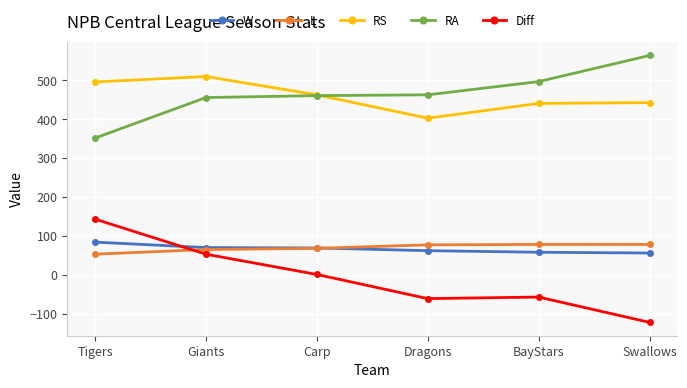

What is the label of the 5th point from the right?

Giants